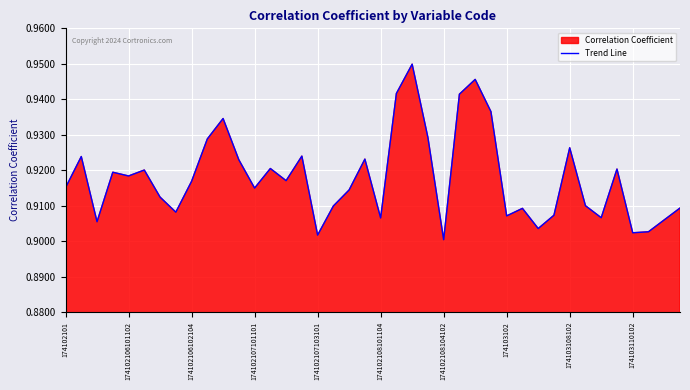

The value at 174102106102104 is 0.6. True or false?

False